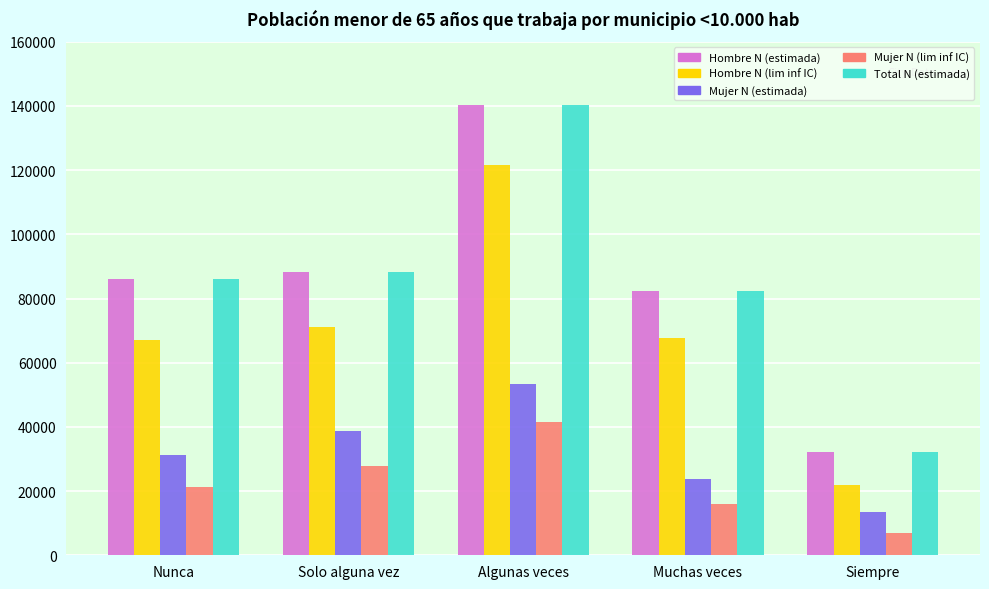

How many bars are there in total?

25